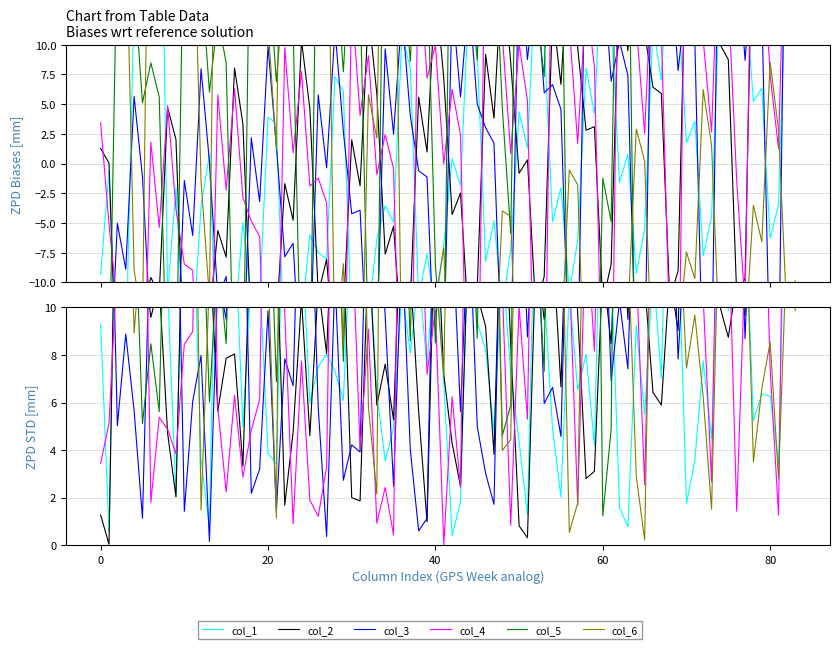

At how many categories does at least one series exceed 89?

2